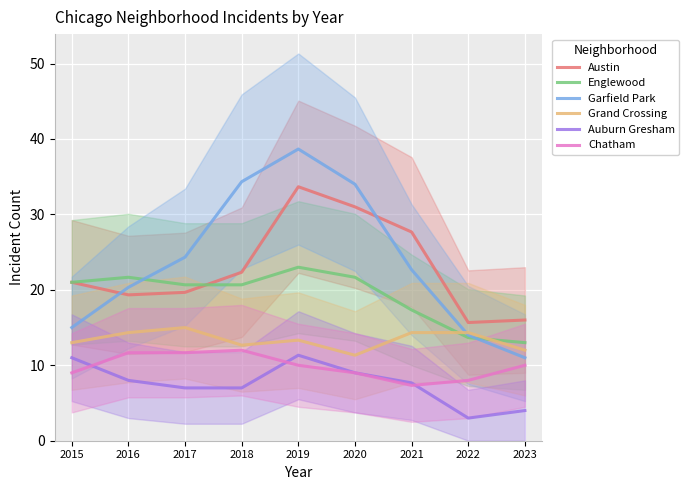

The Chatham series shows 8.0 at 2017. True or false?

False